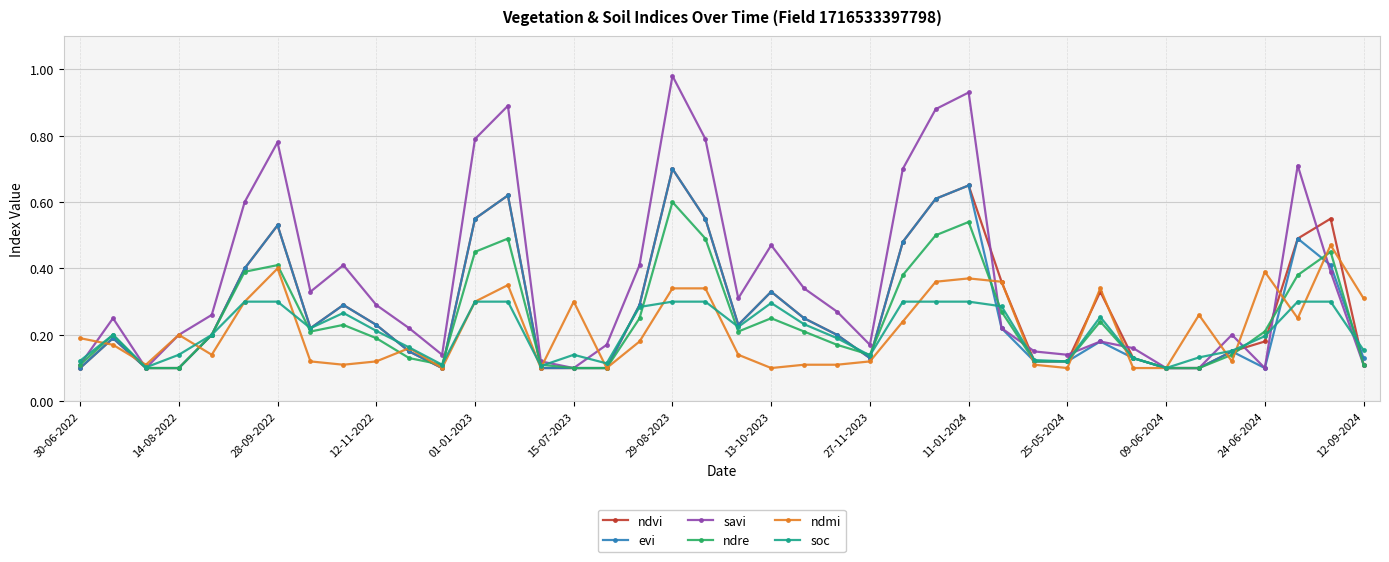

At how many categories does at least one series exceed 0?

40